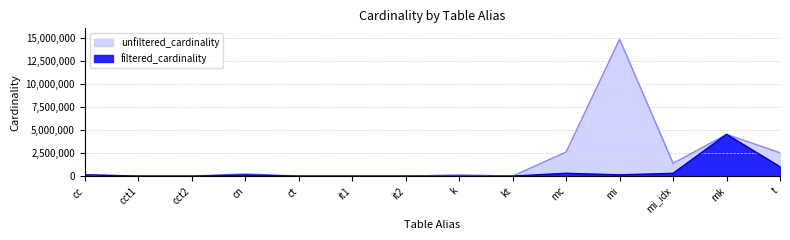

Rank the categories by unfiltered_cardinality value from lowest to highest.

cct1, cct2, ct, kt, it1, it2, k, cc, cn, mi_idx, t, mc, mk, mi